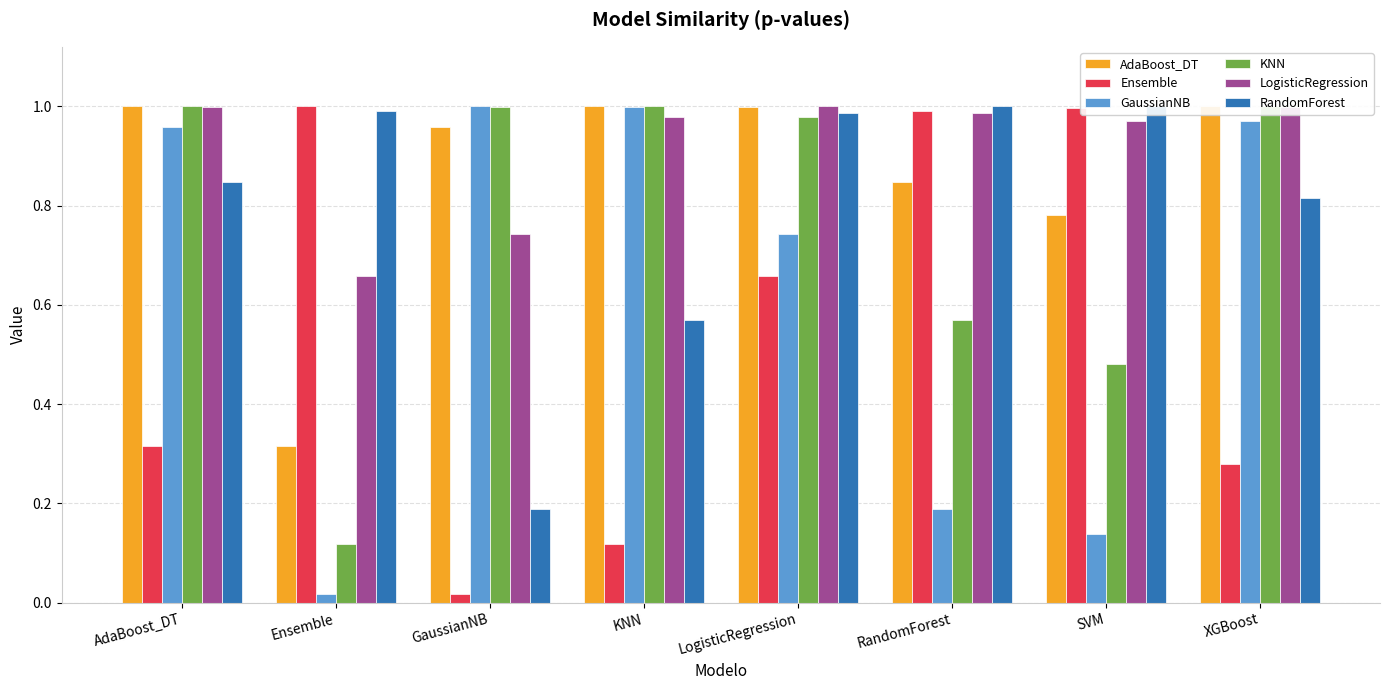

At which label does LogisticRegression reach its minimum?

Ensemble